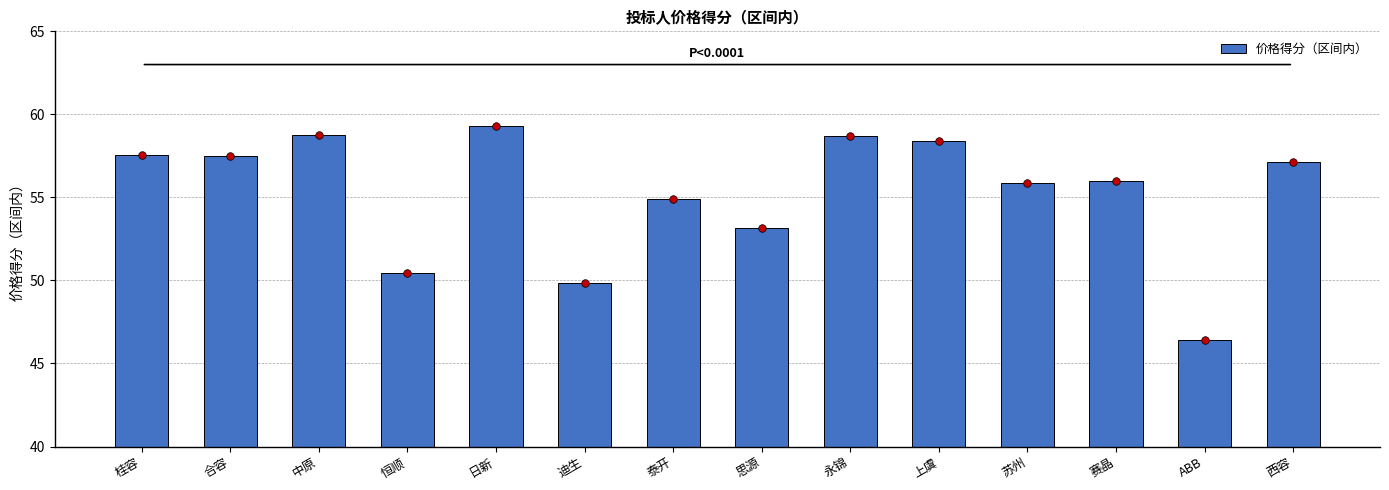

What is the ratio of the value at 永锦 to the value at 迪生?

1.2